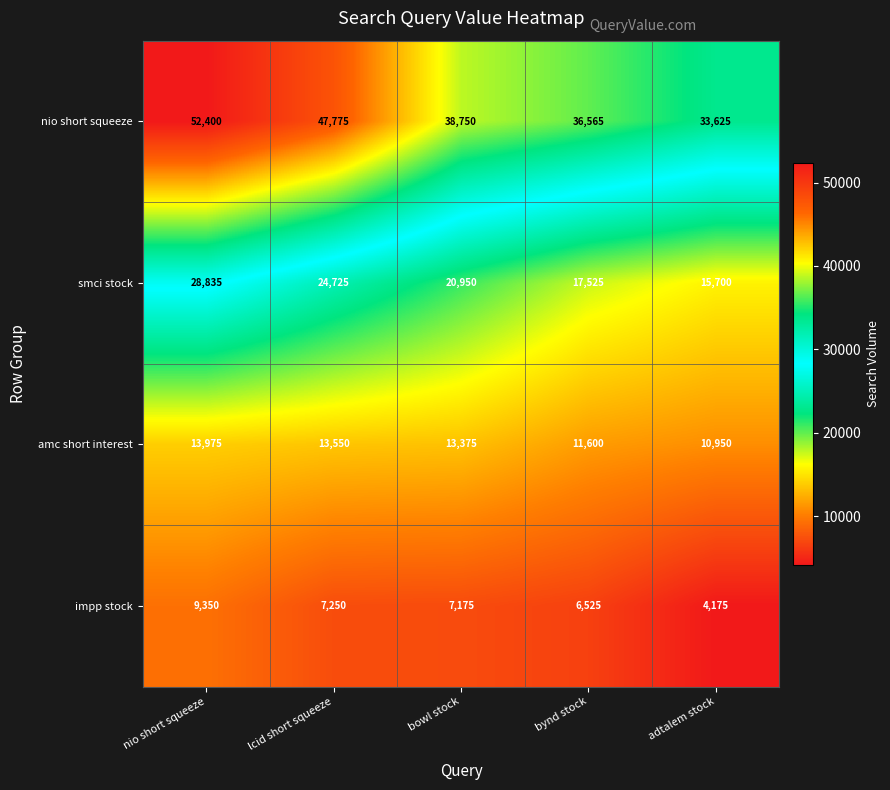

At which category does the chart reach its minimum across all series?

adtalem stock